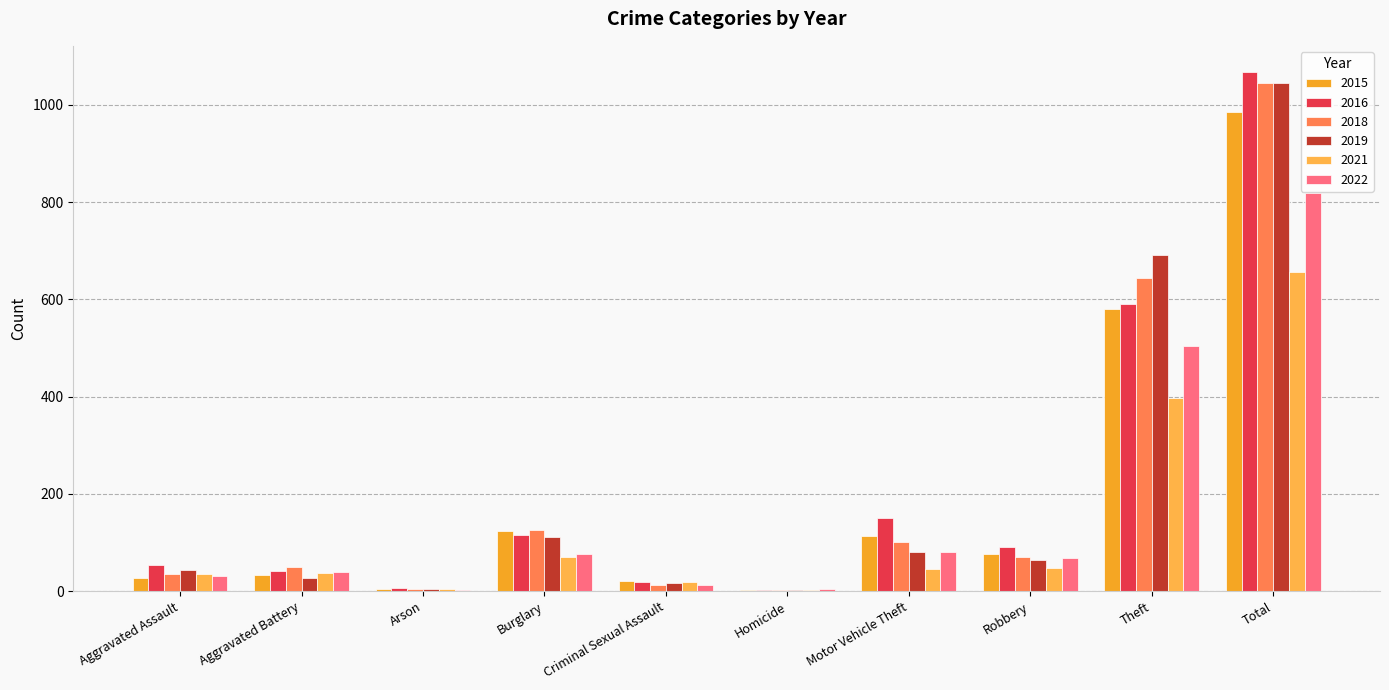

Is it true that 2021 equals 129 at Theft?

False